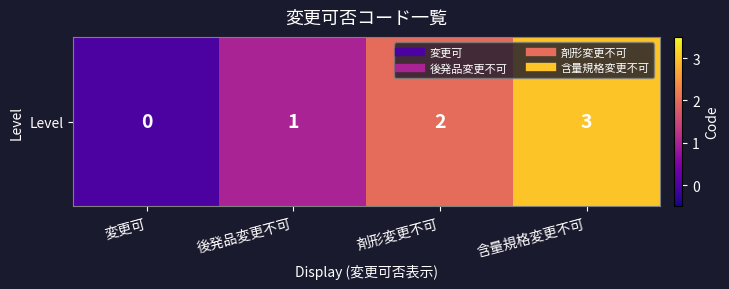

The chart shows a value of 0 at 後発品変更不可. True or false?

False